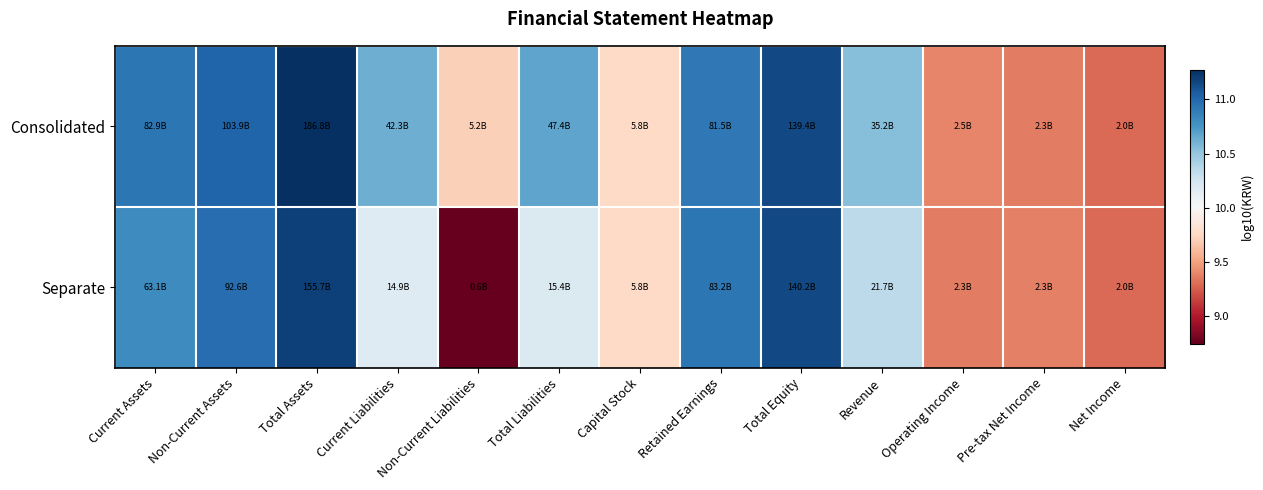

Reading right to left, list all the values displayed in this chart.

Consolidated: Net Income=9.3	Pre-tax Net Income=9.4	Operating Income=9.4	Revenue=10.5	Total Equity=11.1	Retained Earnings=10.9	Capital Stock=9.8	Total Liabilities=10.7	Non-Current Liabilities=9.7	Current Liabilities=10.6	Total Assets=11.3	Non-Current Assets=11.0	Current Assets=10.9
Separate: Net Income=9.3	Pre-tax Net Income=9.4	Operating Income=9.4	Revenue=10.3	Total Equity=11.1	Retained Earnings=10.9	Capital Stock=9.8	Total Liabilities=10.2	Non-Current Liabilities=8.7	Current Liabilities=10.2	Total Assets=11.2	Non-Current Assets=11.0	Current Assets=10.8